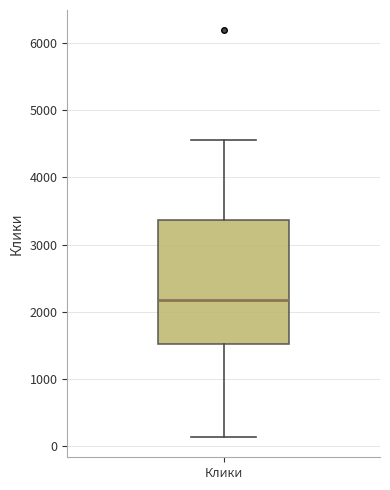

Read this box plot against the y-axis: the position of the median line, the range covered by the box, and the ends of both whiskers. The values are not printed on the chart, so give them approximately, as read against the axis.

median 2200, box 1500 to 3400, whiskers 100 to 4600